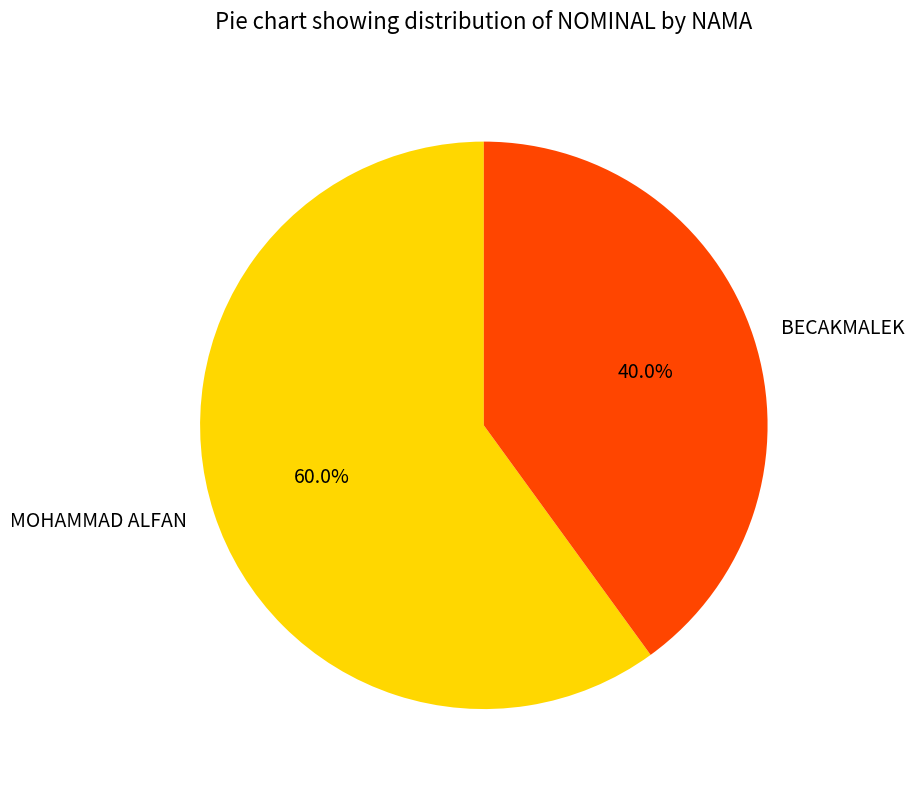

Is the sum of BECAKMALEK and MOHAMMAD ALFAN greater than half?

Yes